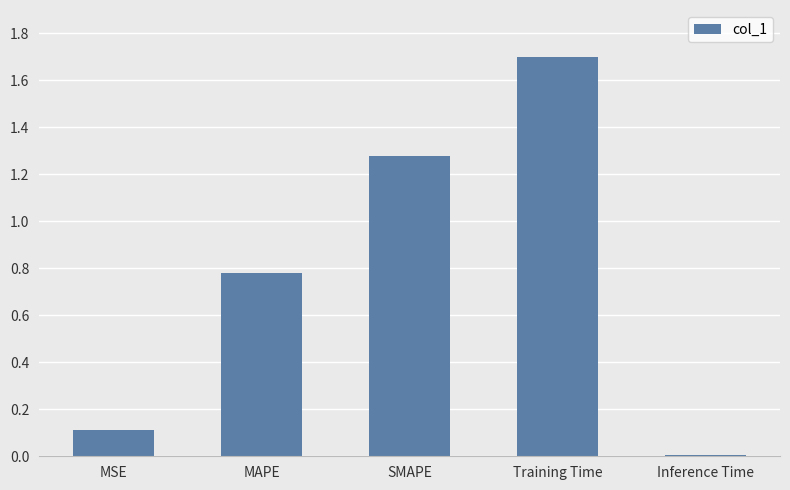

What value does the data have at Training Time?

1.7